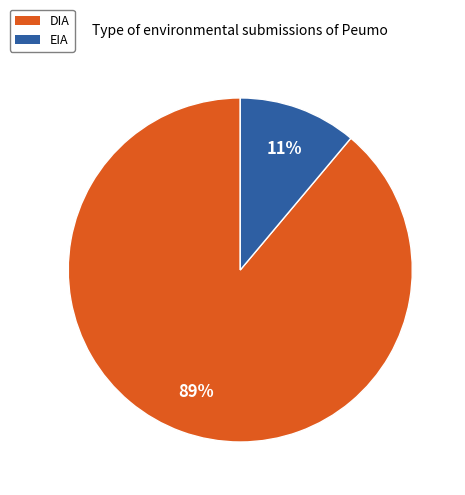

True or false: EIA accounts for 1% of the total.

False